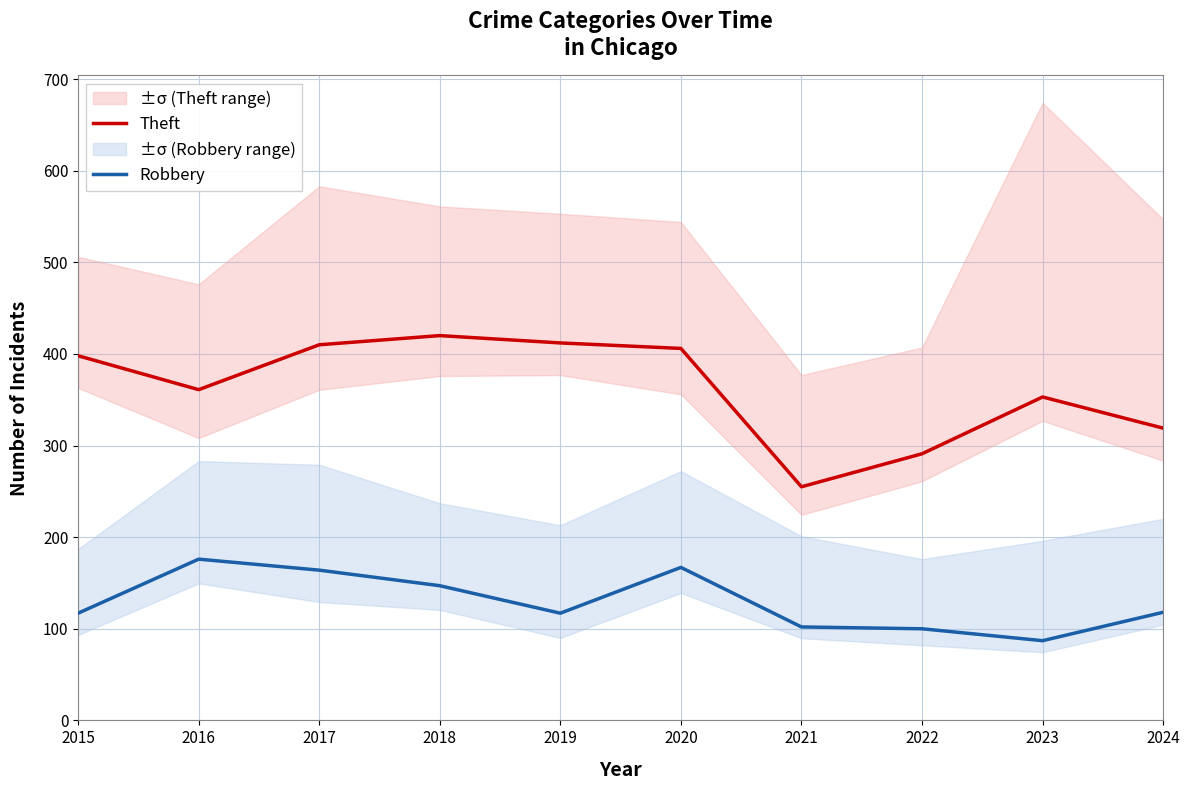

What is the value of the Theft point at the 6th from the left?

406